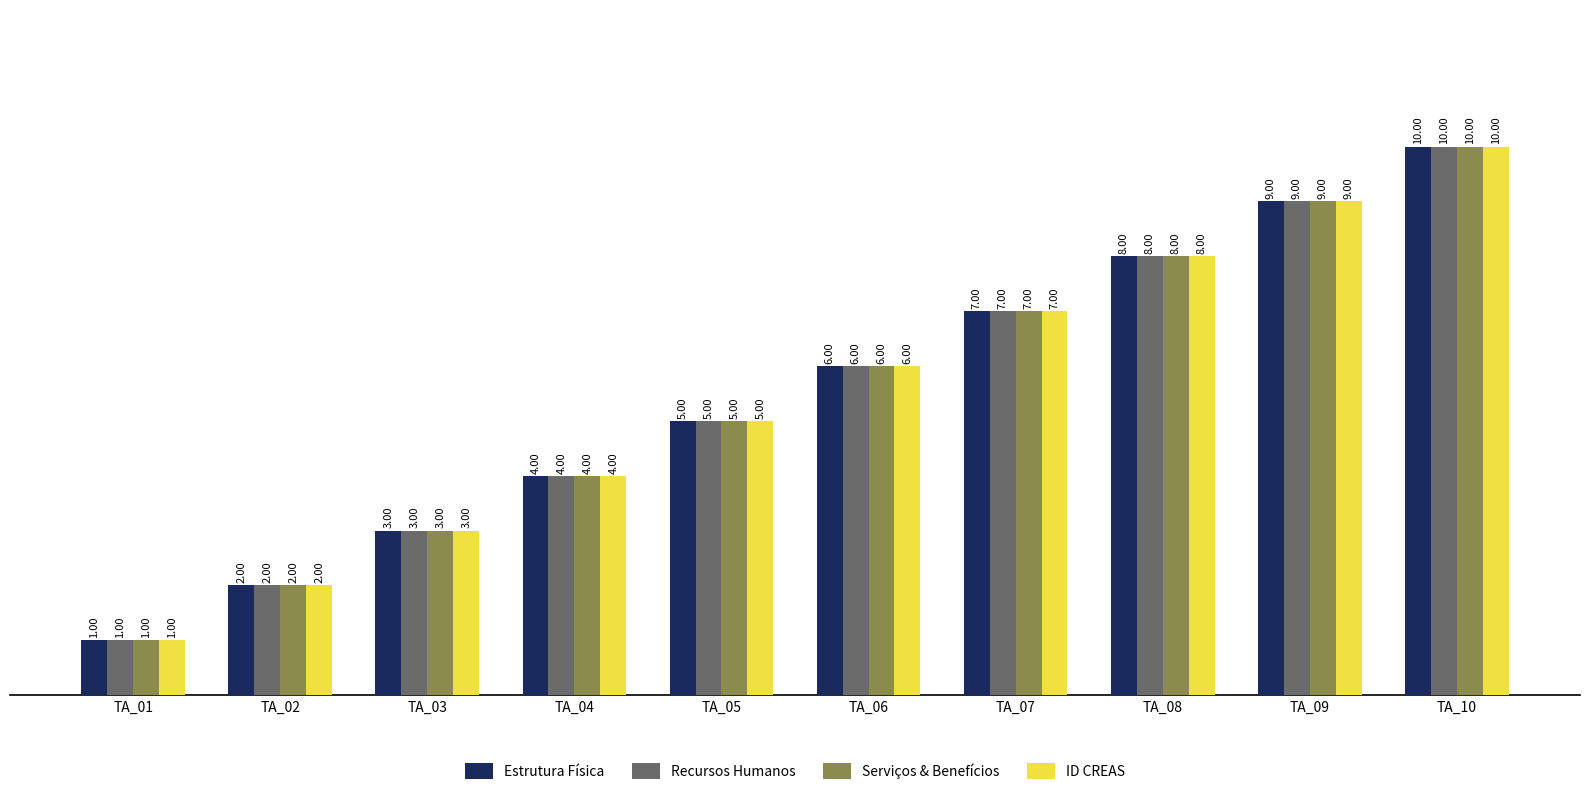

Are the bars grouped side by side (vs. stacked)?

Yes